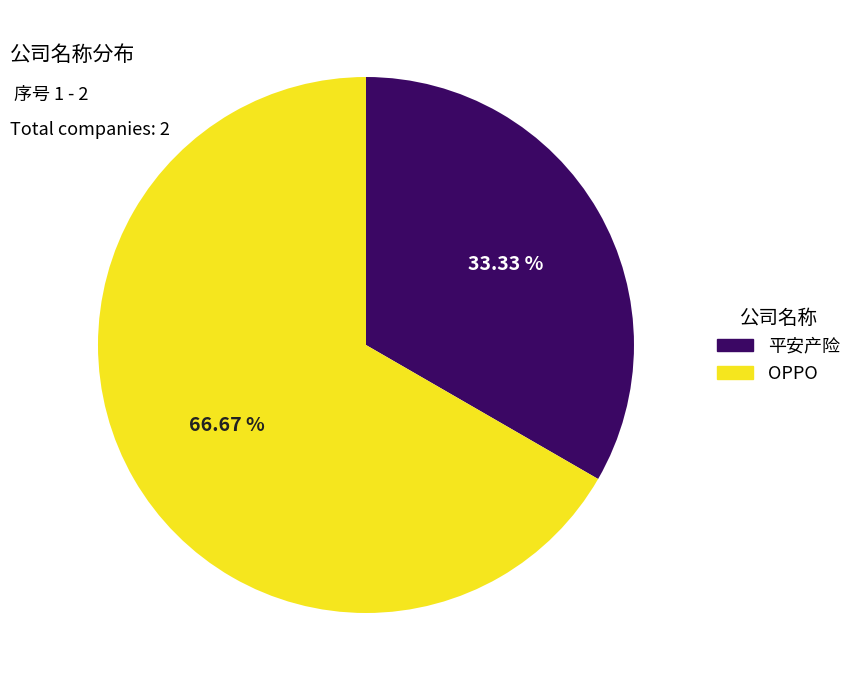

To the nearest percent, what is the average slice percentage?

50%